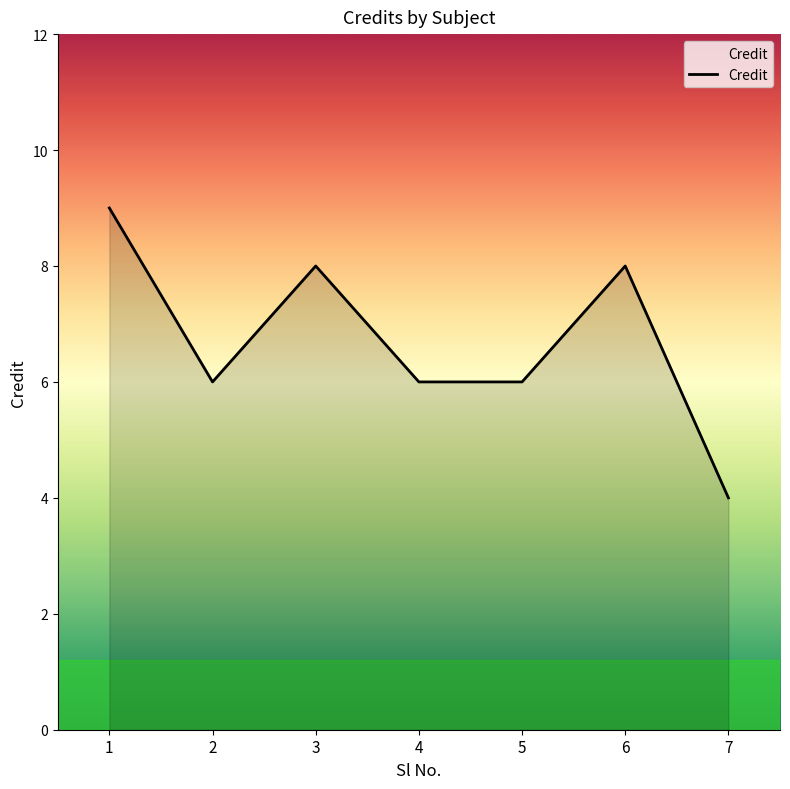

At which category does the data reach its first local valley?

2